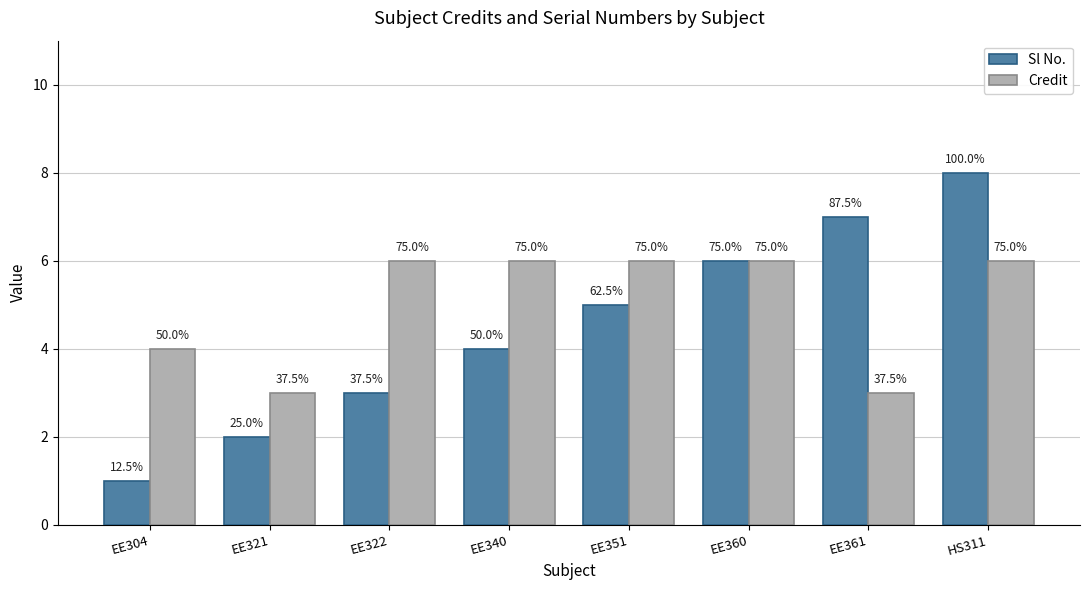

What are all the series names shown in the legend?

Sl No., Credit